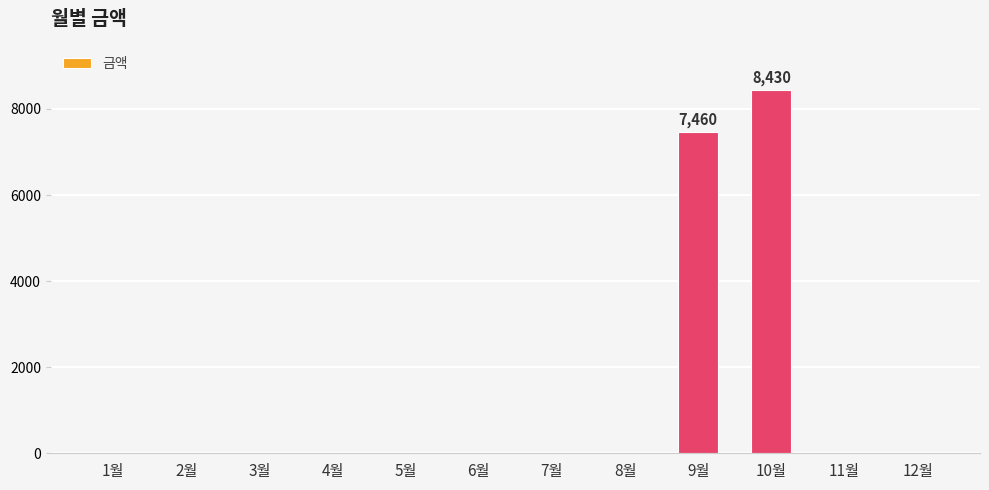

The chart shows a value of -5433 at 8월. True or false?

False